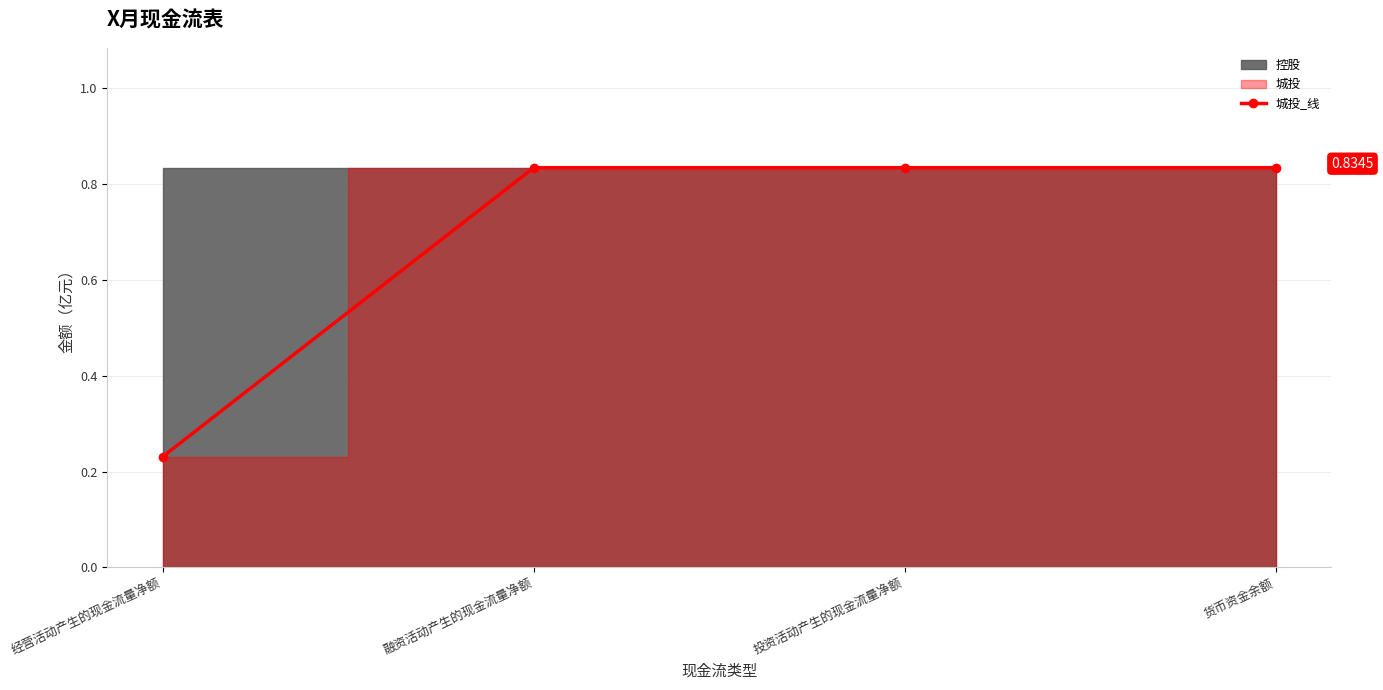

Reading left to right, extract all data points from this chart.

经营活动产生的现金流量净额=0.2	融资活动产生的现金流量净额=0.8	投资活动产生的现金流量净额=0.8	货币资金余额=0.8